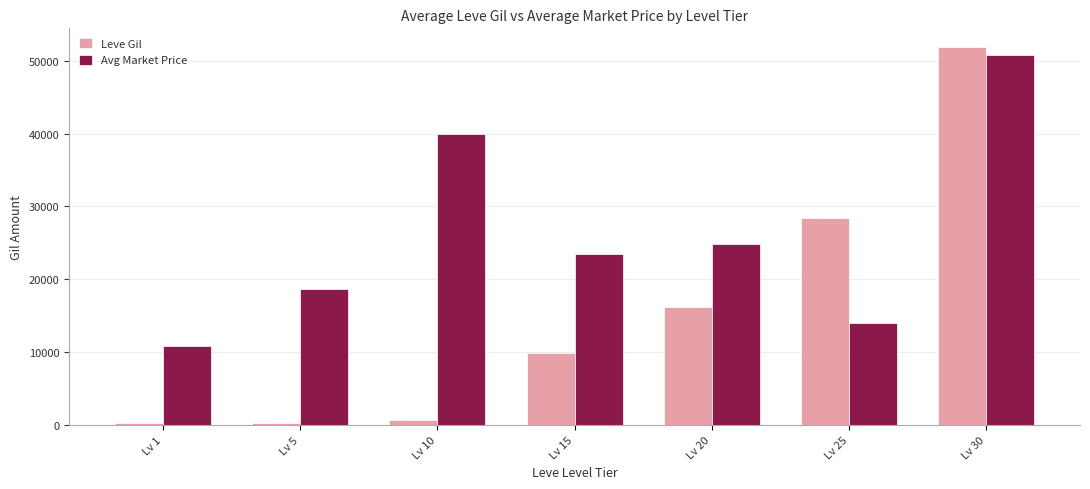

Rank the series by their maximum value, from lowest to highest.

Avg Market Price, Leve Gil